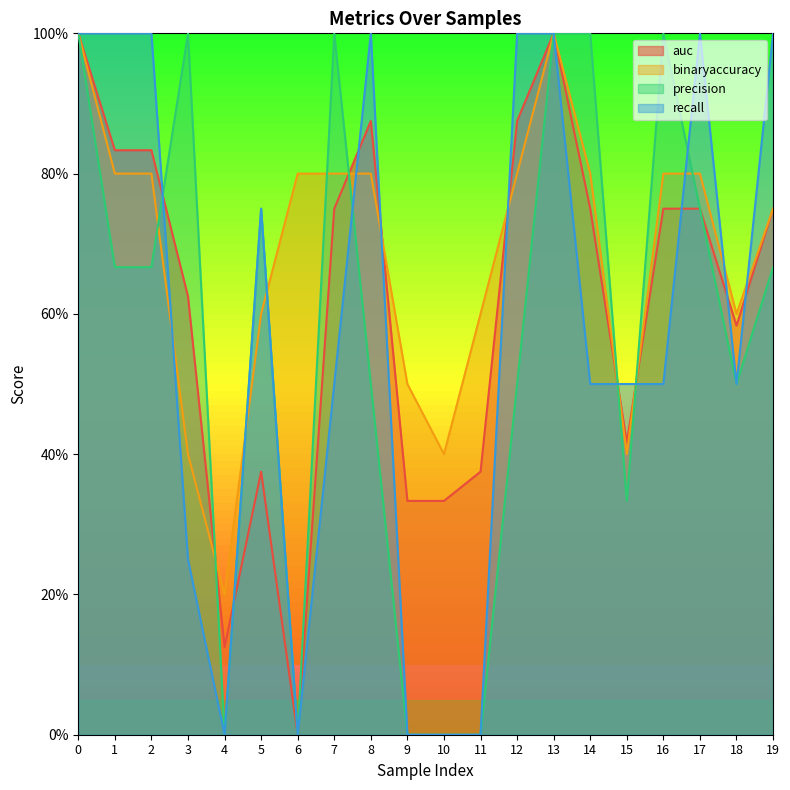

Is it true that auc equals 0.5 at 1?

False